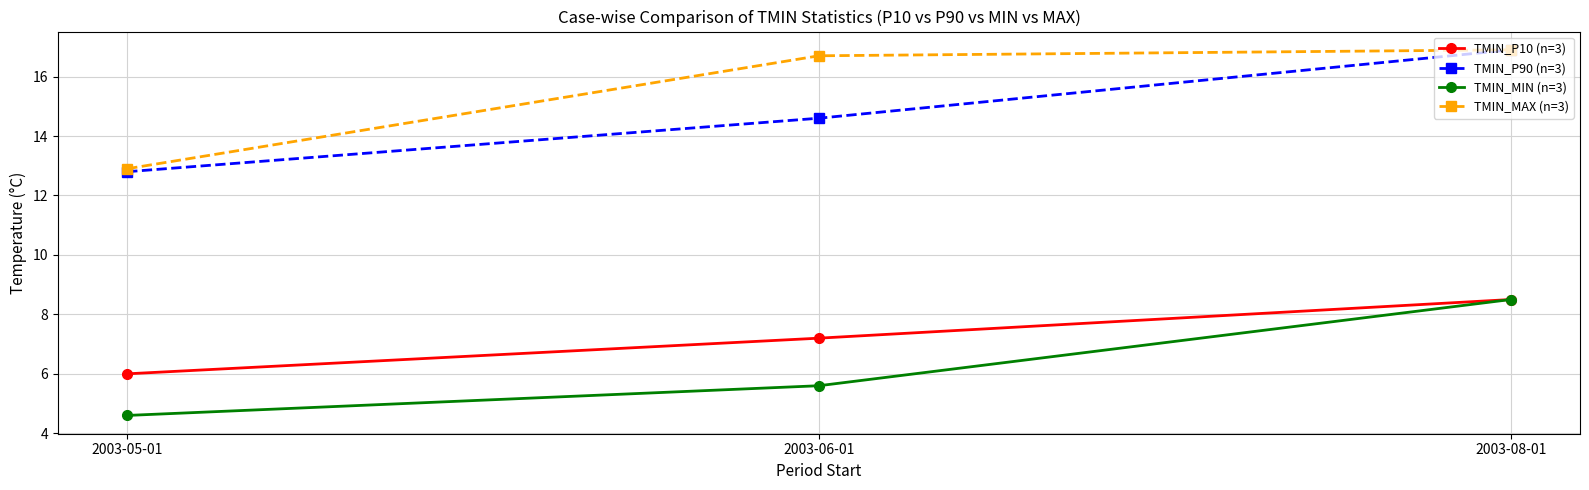

Count the number of data series in this chart.

4